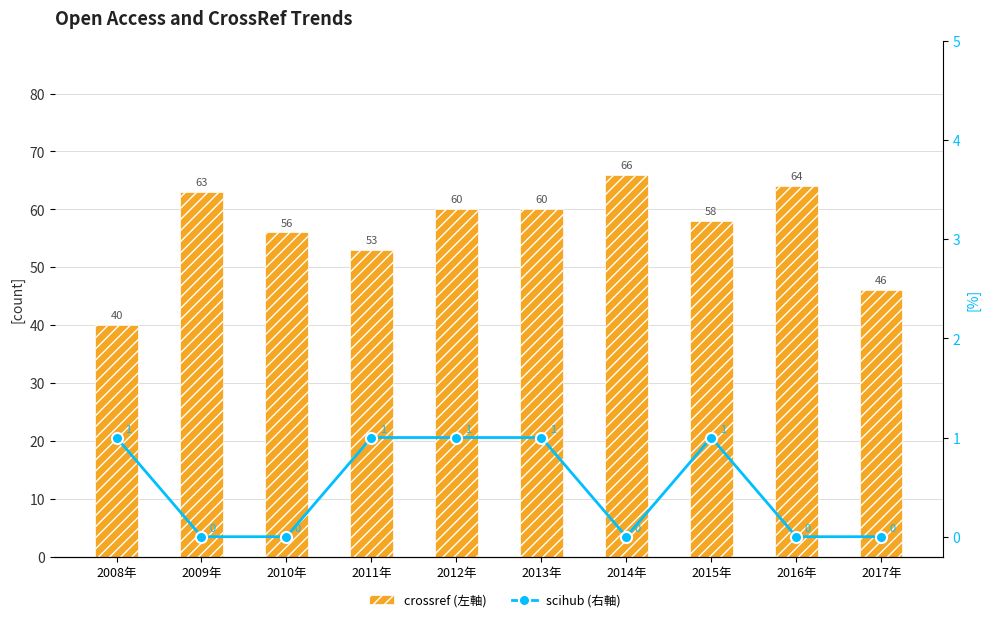

Where does the crossref (左軸) series first go above 60?

2009年